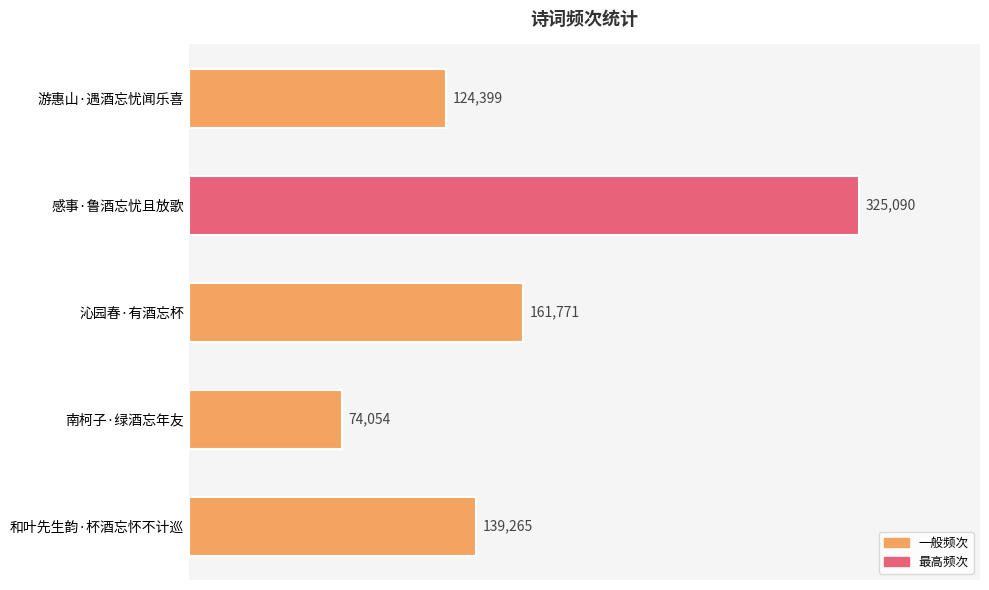

Reading top to bottom, transcribe all the data shown in this chart.

游惠山·遇酒忘忧闻乐喜=124399	感事·鲁酒忘忧且放歌=325090	沁园春·有酒忘杯=161771	南柯子·绿酒忘年友=74054	和叶先生韵·杯酒忘怀不计巡=139265